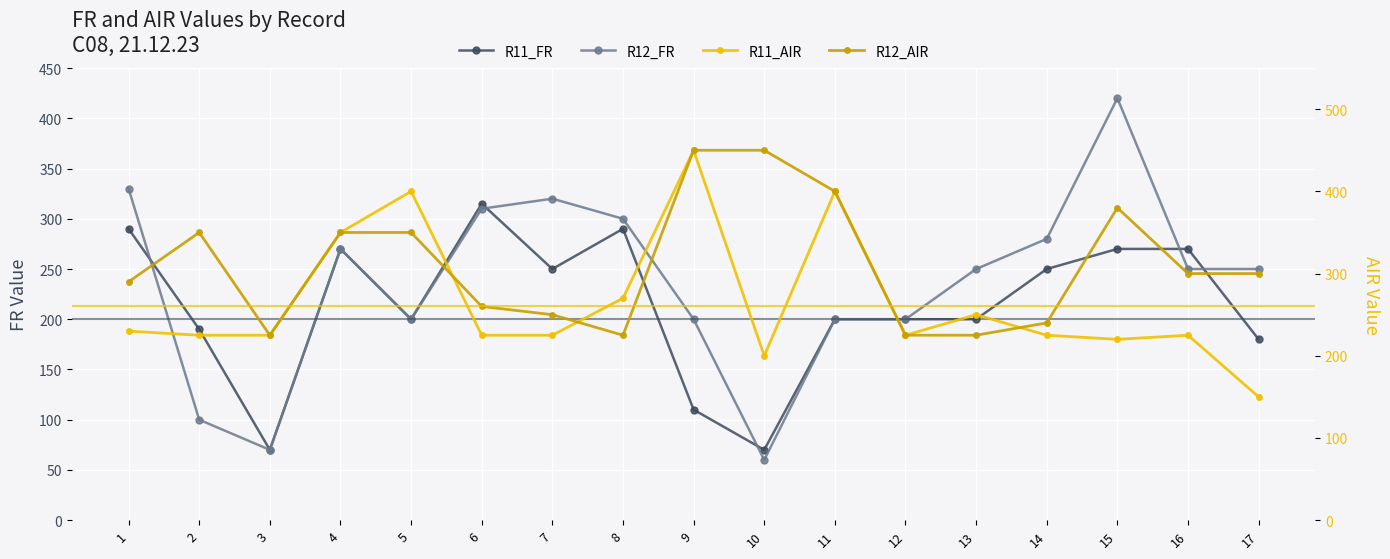

What is the difference between the maximum and second lowest values in the R12_AIR series?

225